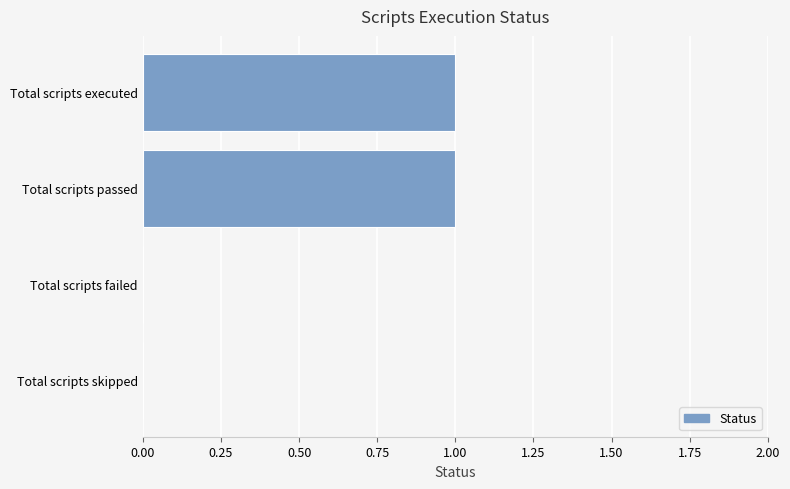

What is the sum of all values?

2